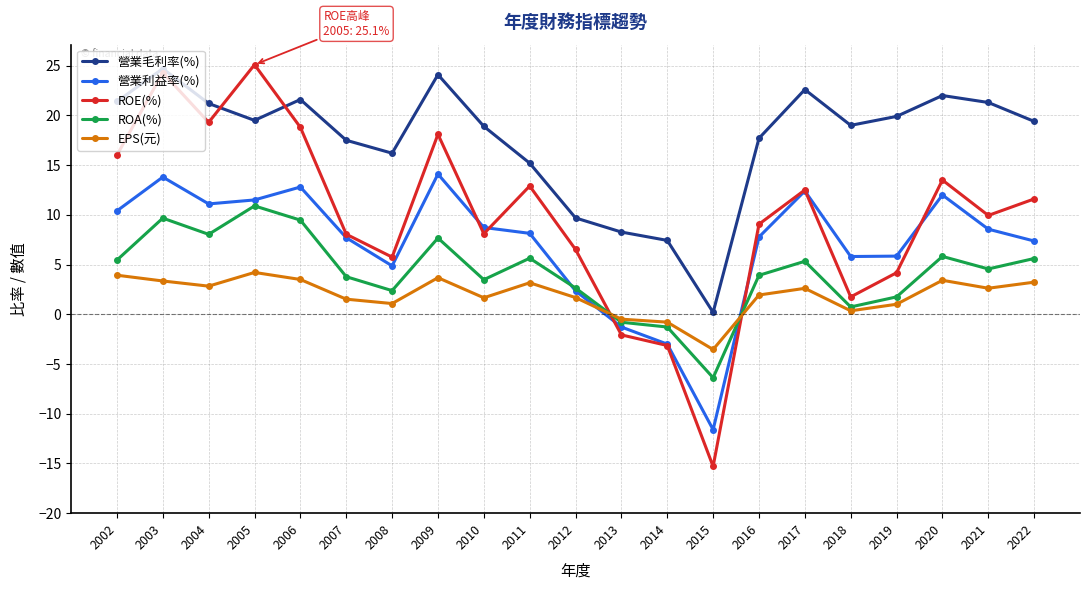

Is it true that 營業毛利率(%) equals 30.4 at 2019?

False